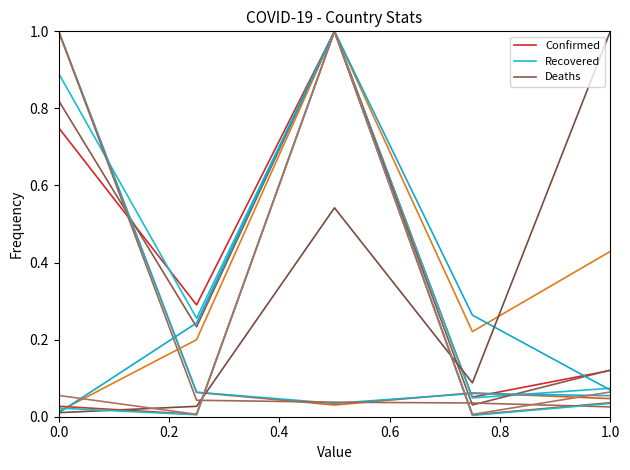

The Deaths series shows 1.4 at 0.0. True or false?

False